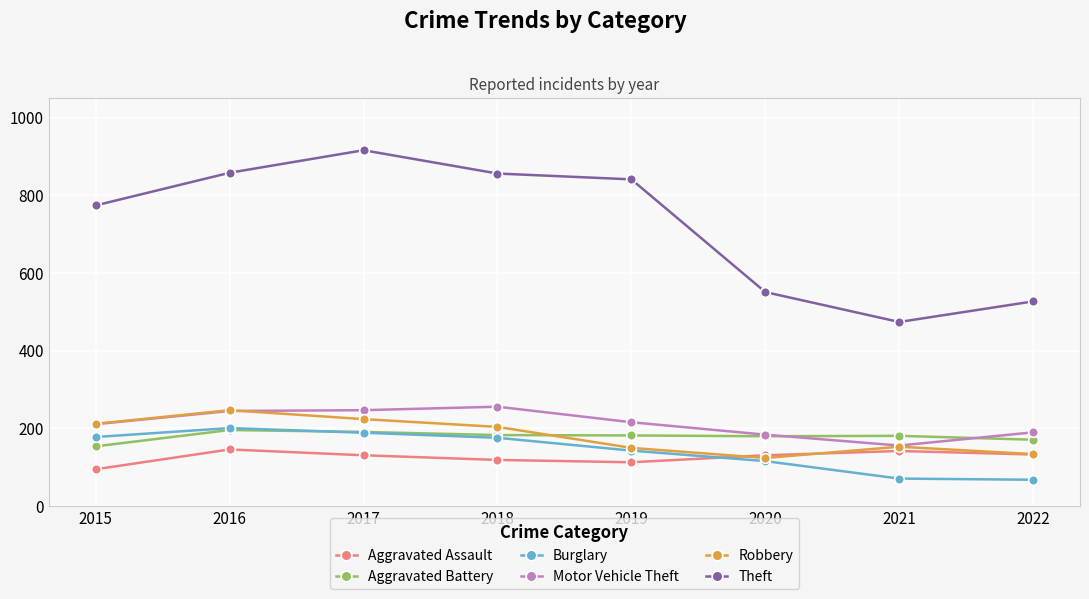

How many series are shown in this chart?

6